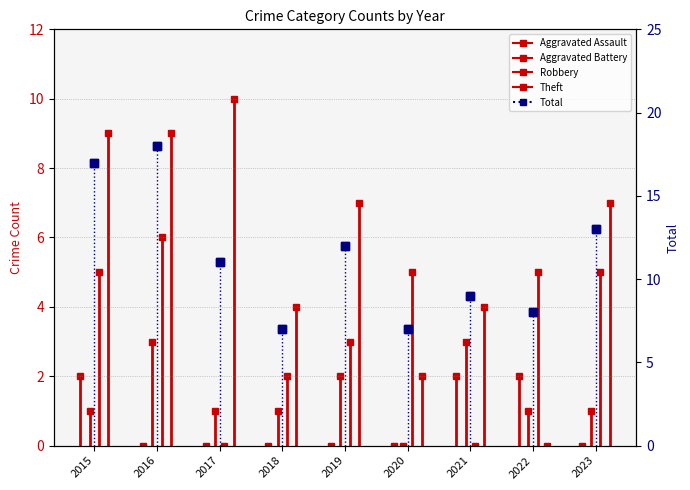

Which series has the widest spread of values?

Total